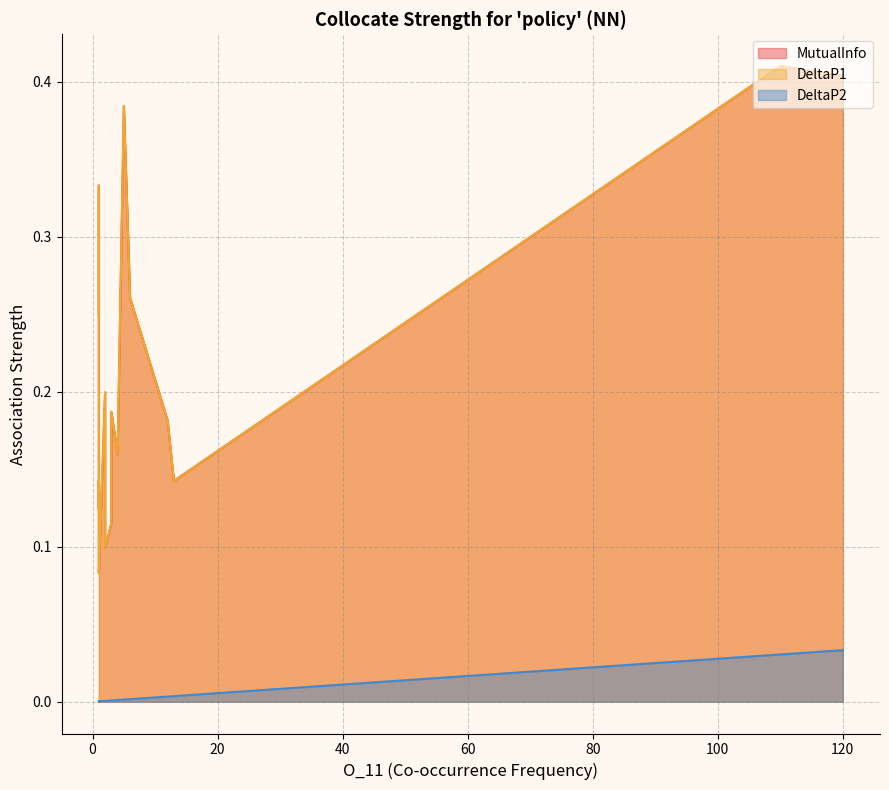

Which series has the largest range (max minus min)?

MutualInfo